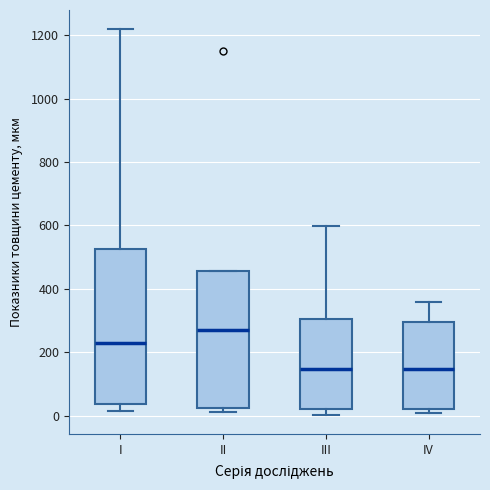

Reading left to right, transcribe this box plot: for each box, give where its median line is, the range the box spans, and where its two whiskers end, as read against the y-axis. The values are not printed on the chart, so give them approximately, as read against the axis.

I: median 240, box 40 to 520, whiskers 20 to 1220
II: median 280, box 20 to 460, whiskers 20 (just below the box's lower edge) to 460
III: median 140, box 20 to 300, whiskers 0 to 600
IV: median 140, box 20 to 300, whiskers 0 to 360